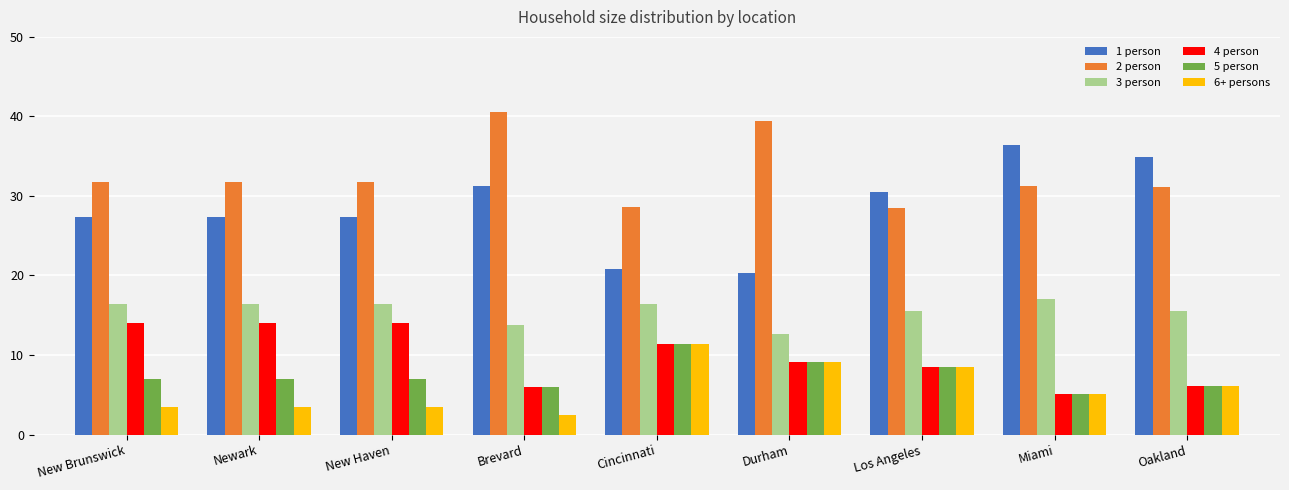

Which series has the largest total across all categories?

2 person